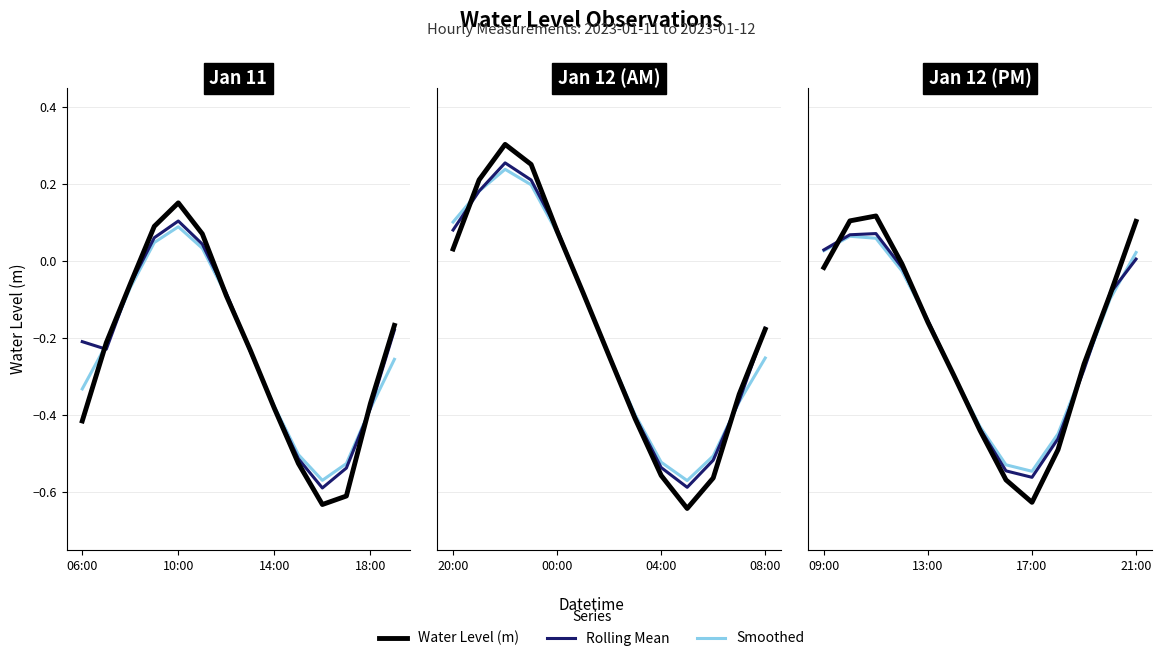

Does the chart have visible grid lines?

Yes